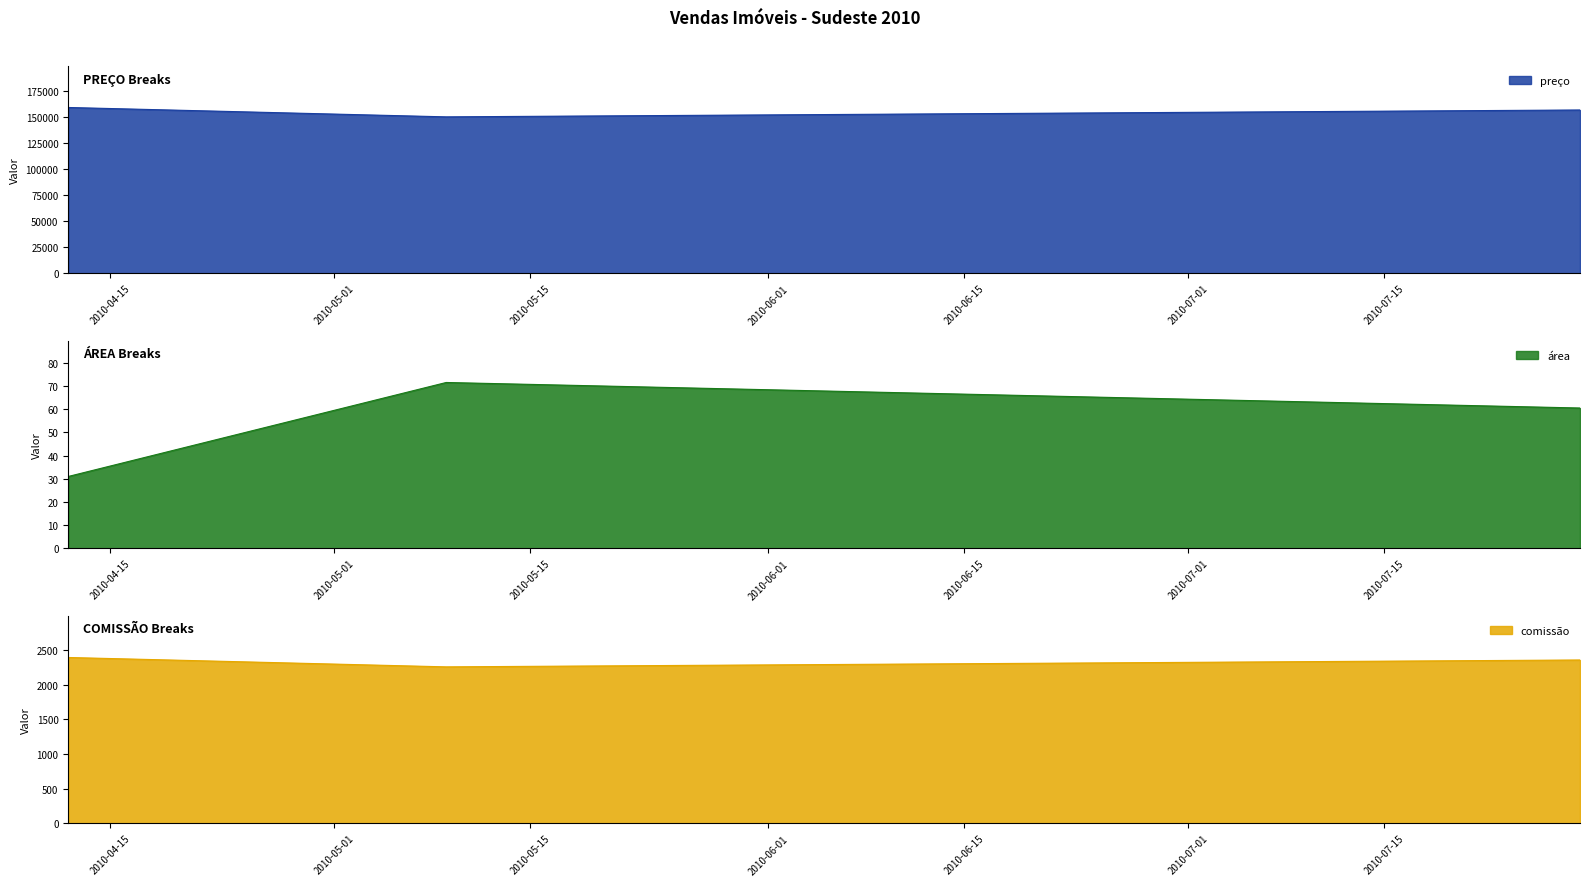

List the labels in order of comissão value, smallest first.

2010-05-09, 2010-07-29, 2010-04-12